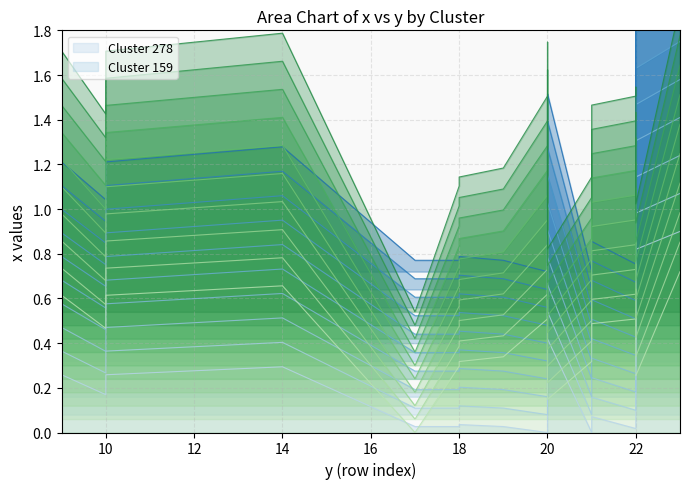

True or false: Cluster 278 and Cluster 159 cross at least once.

True